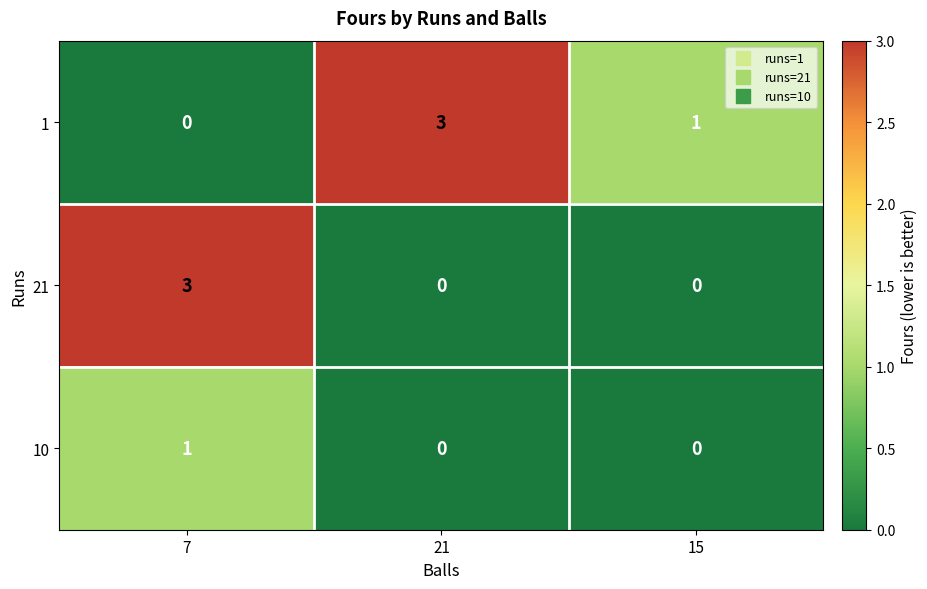

At how many categories does at least one series exceed 2?

2